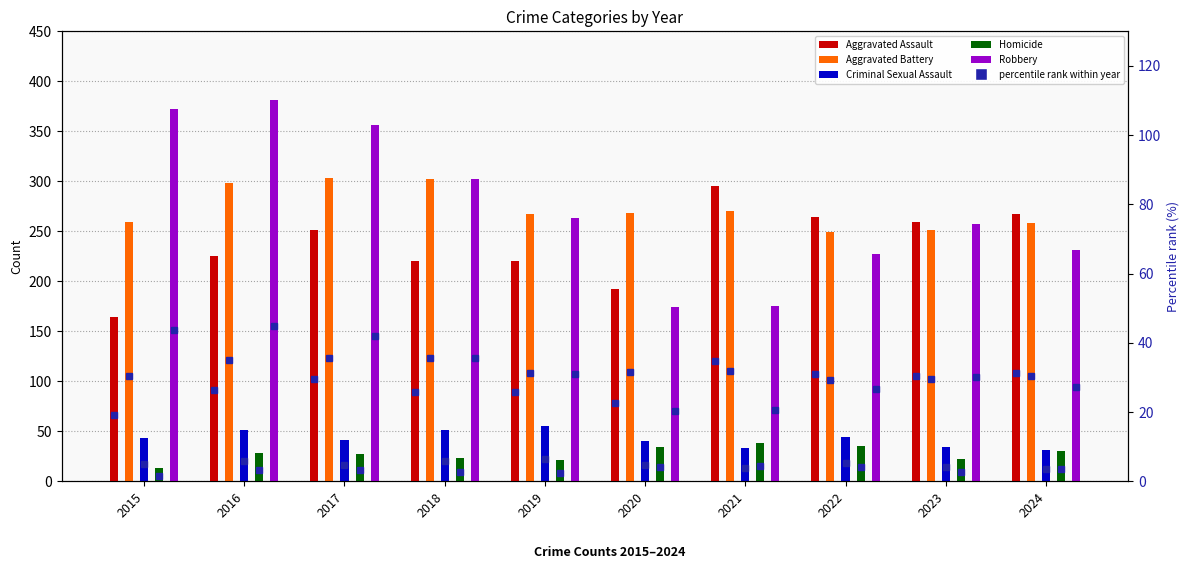

What is the value of the Aggravated Assault bar at the 4th from the left?

220.0